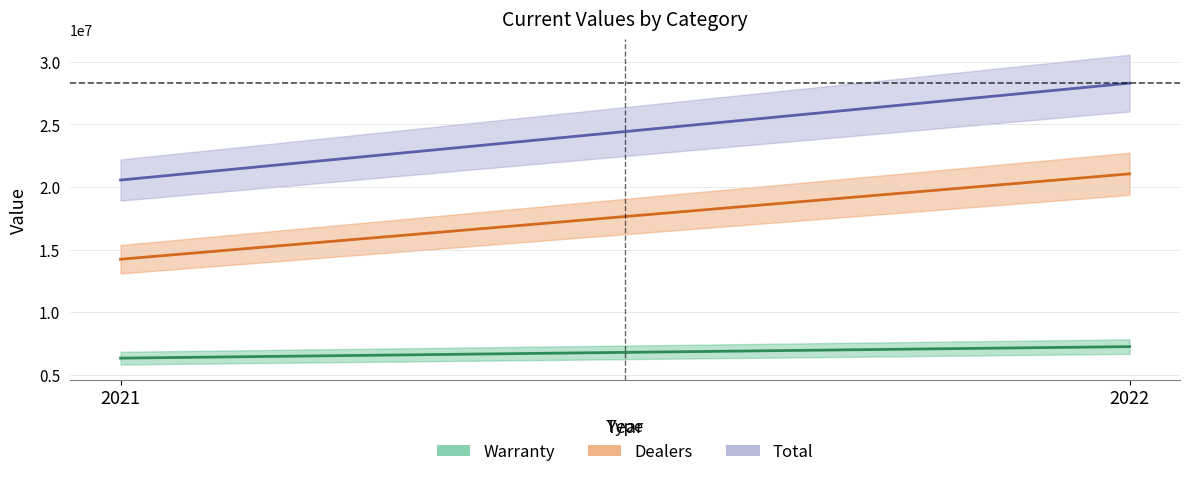

What is the sum of all Warranty values?

13576485